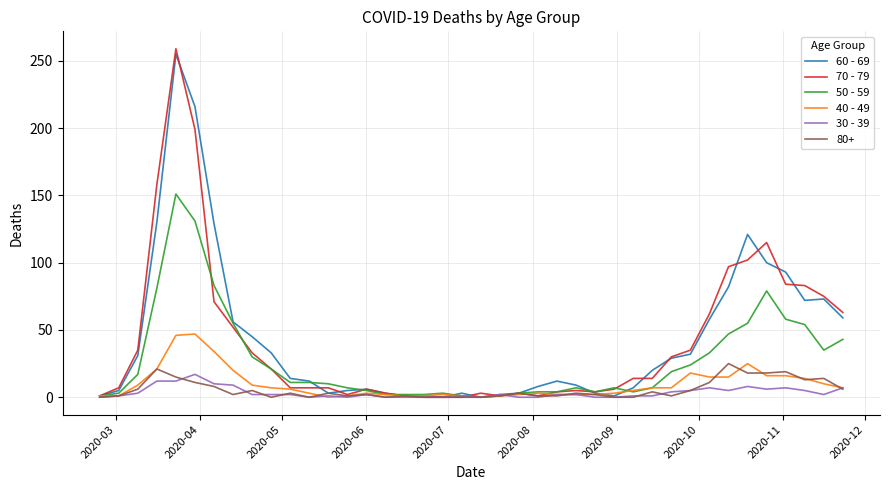

Which series has the largest range (max minus min)?

70 - 79